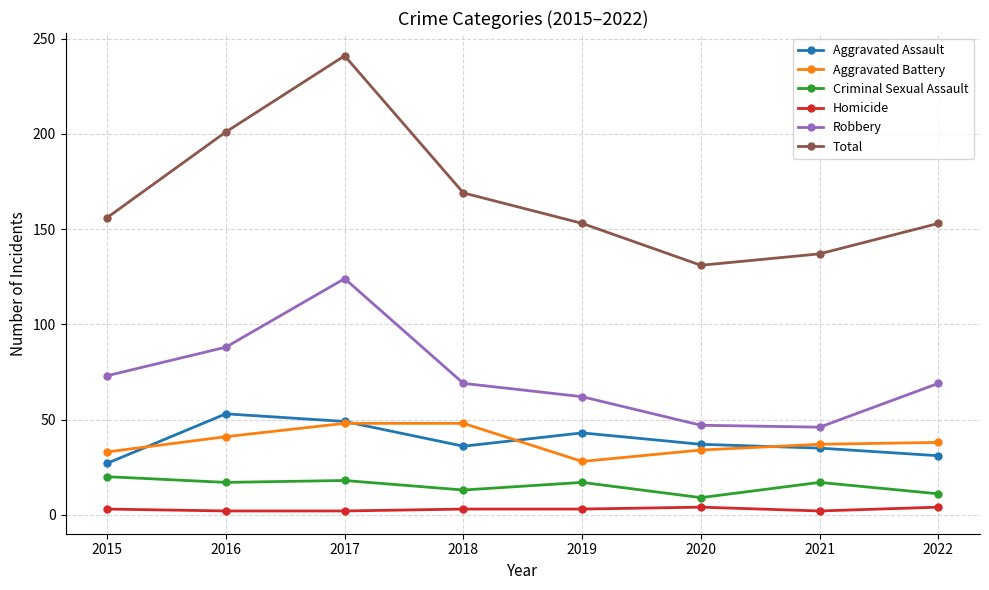

What is the average value of the Aggravated Assault series?

39